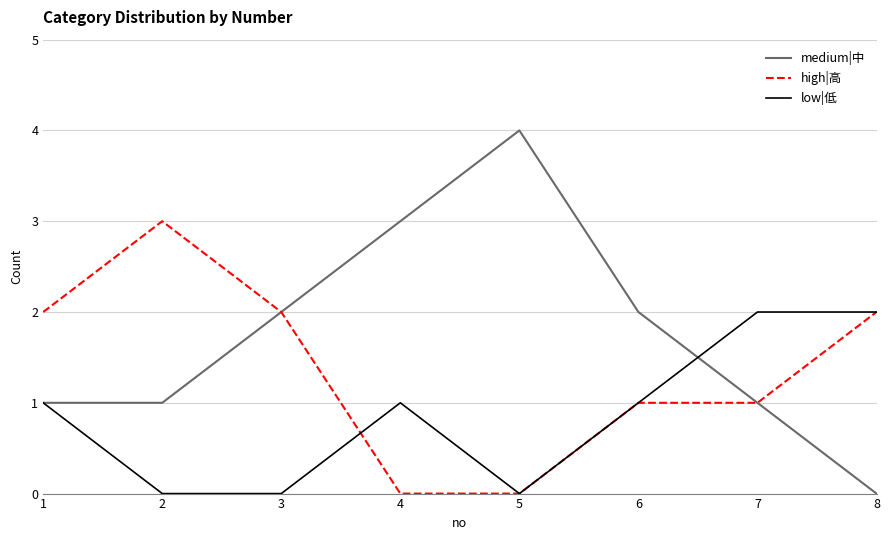

Does the chart have visible grid lines?

Yes